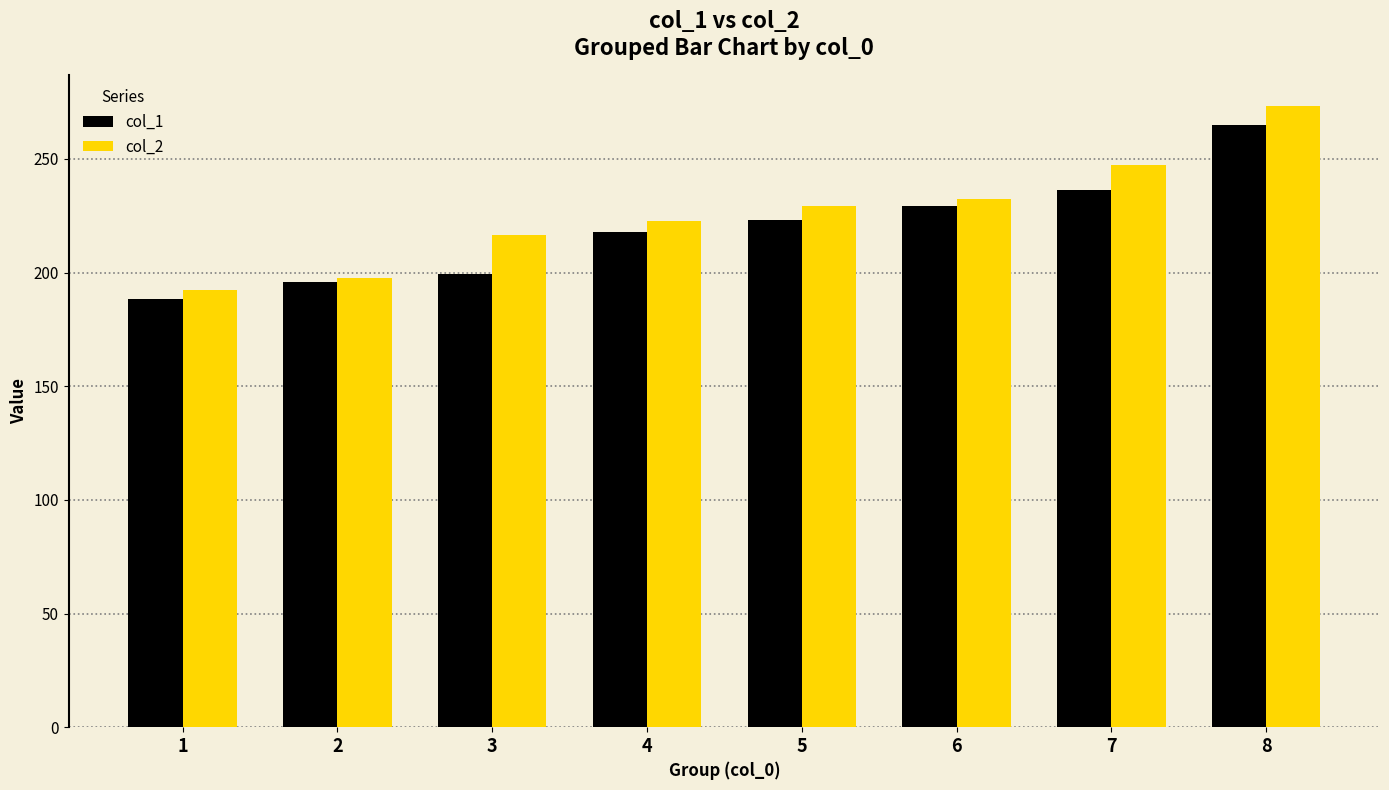

What are all the series names shown in the legend?

col_1, col_2